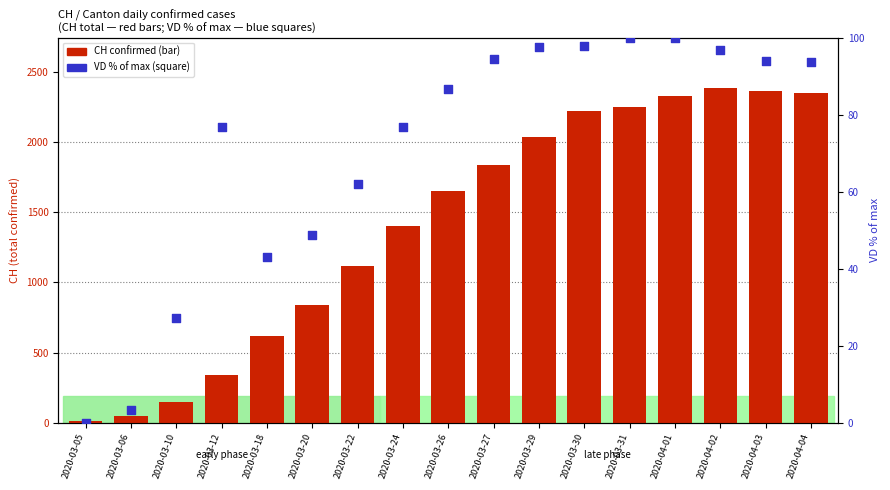

Is the value of VD (% of max) at 2020-04-02 greater than the value of CH at 2020-04-02?

No